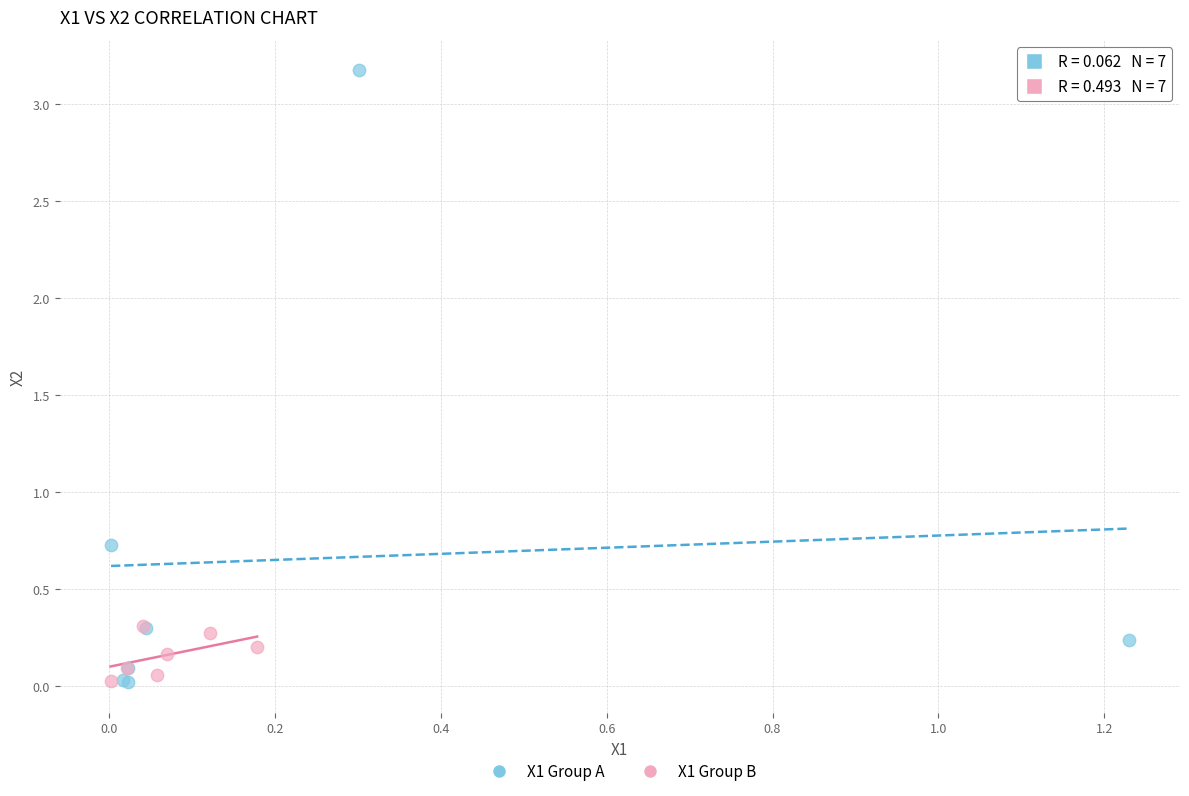

Which series has the widest spread of Y values?

X1 Group A